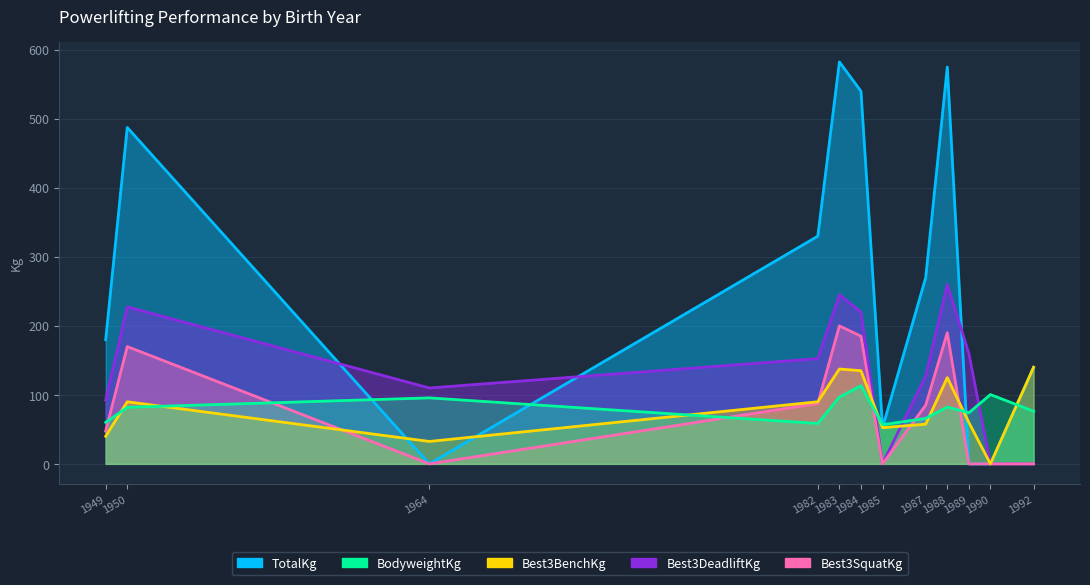

Which has a higher value, 1950 or 1982?

1950